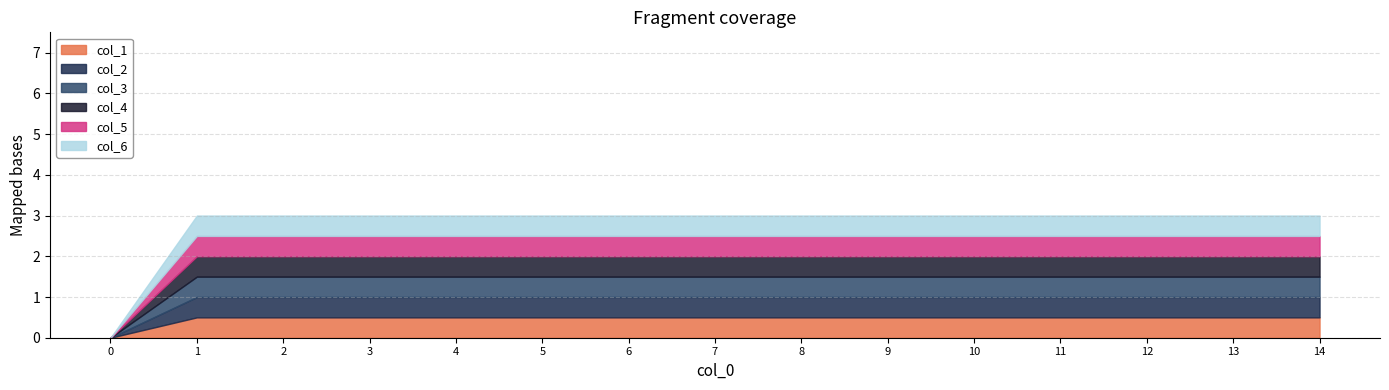

True or false: col_1 has a value of 0.3 at 5.

False